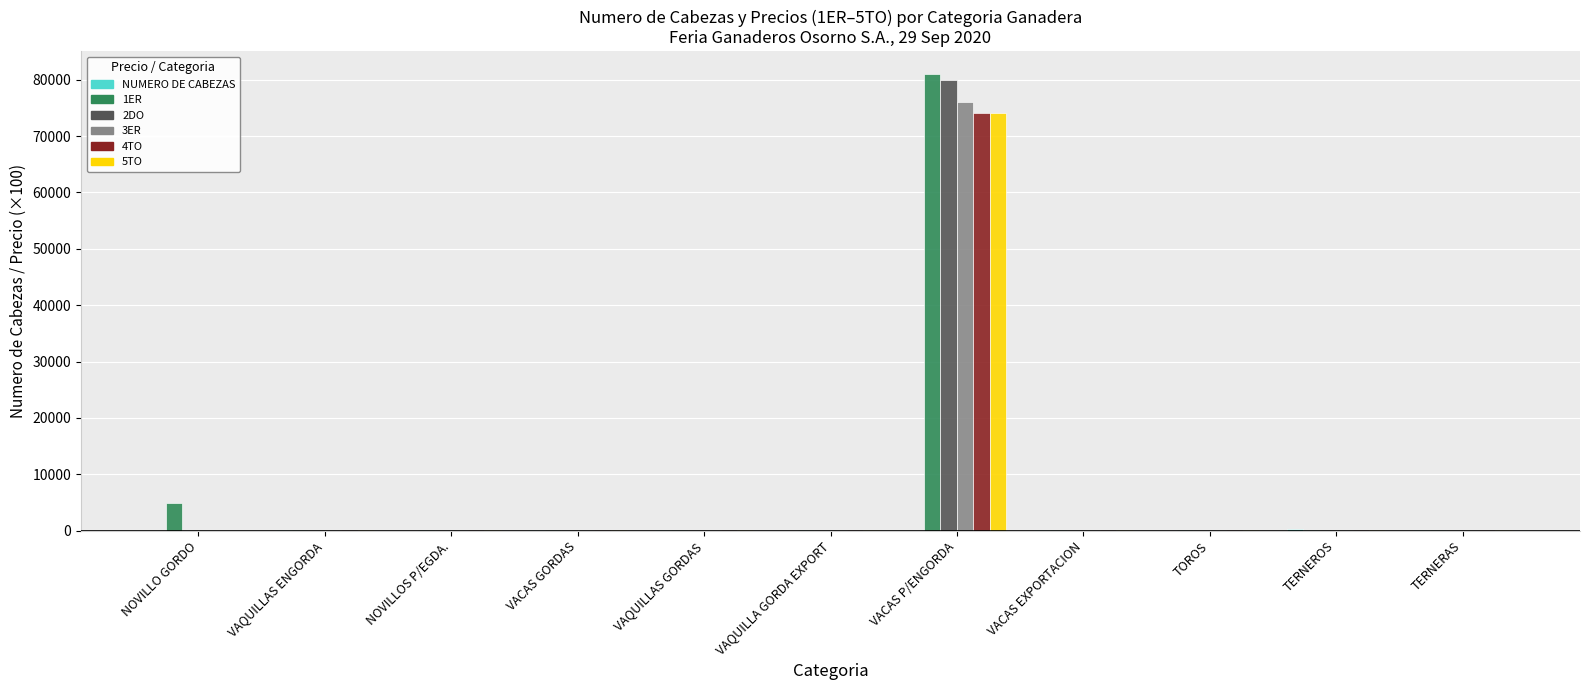

At which category is the sum across all series the highest?

VACAS P/ENGORDA